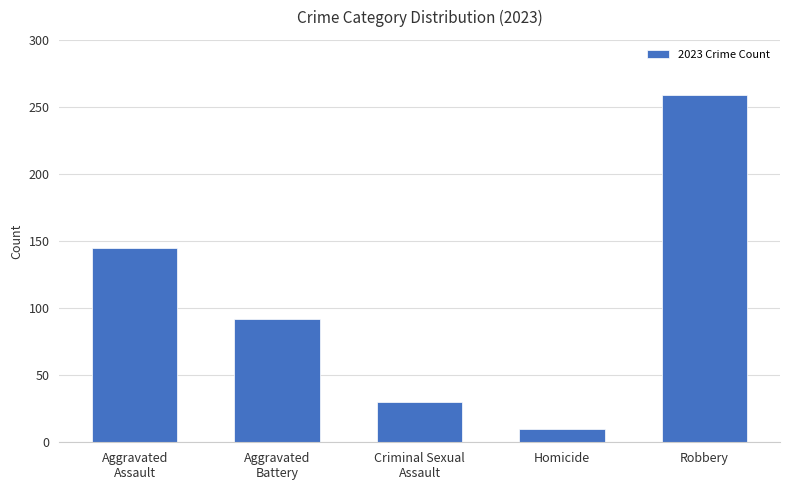

How many distinct data groups are displayed?

1